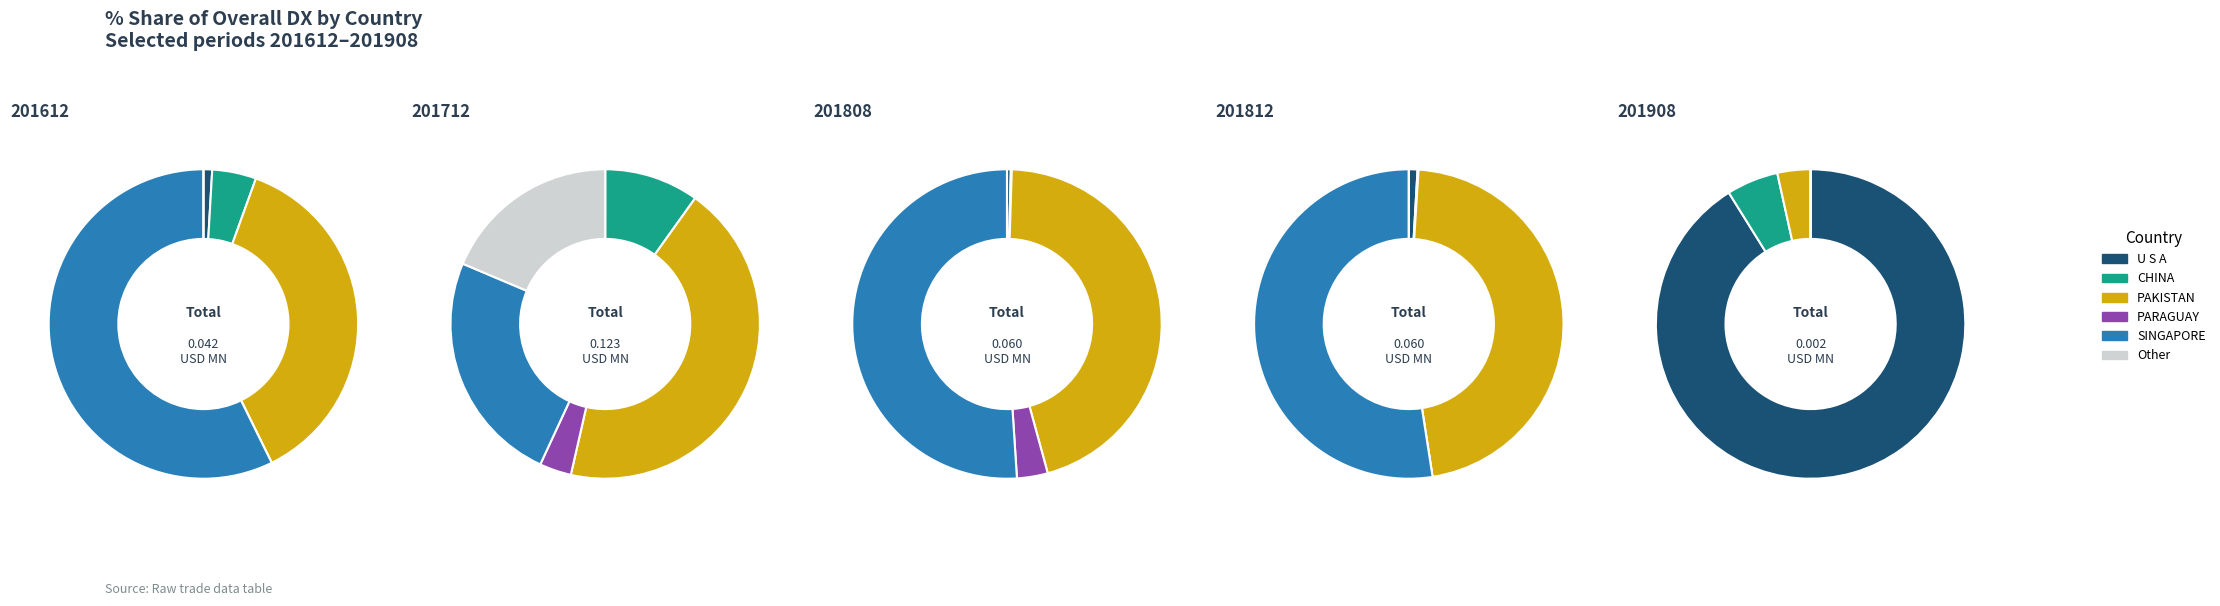

Is it true that PARAGUAY is 13% of the pie?

False